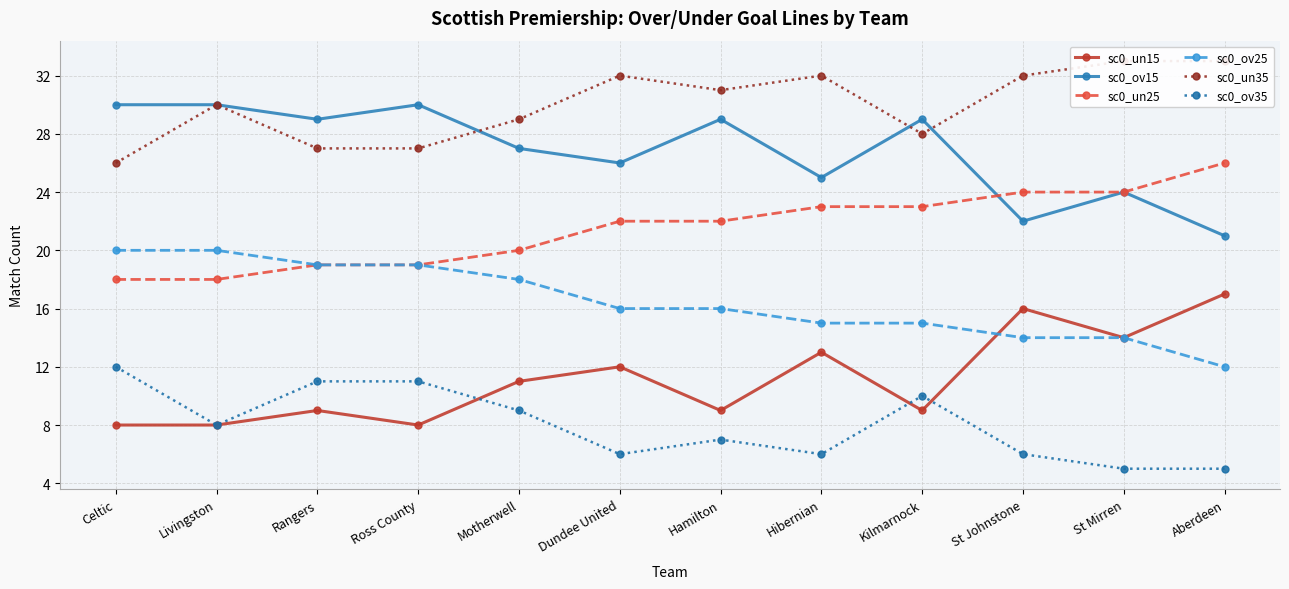

What are all the series names shown in the legend?

sc0_un15, sc0_ov15, sc0_un25, sc0_ov25, sc0_un35, sc0_ov35